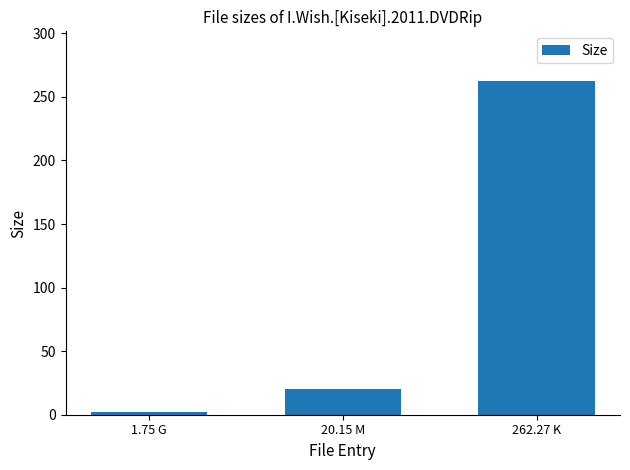

Between 20.15 M and 1.75 G, which is larger?

20.15 M